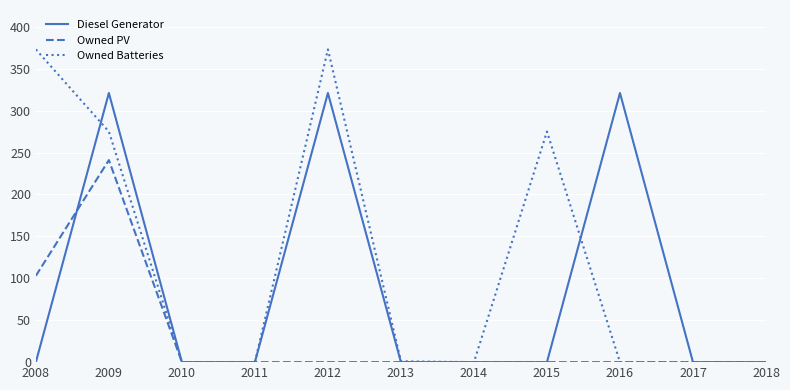

Does the chart display data point markers on the line(s)?

No